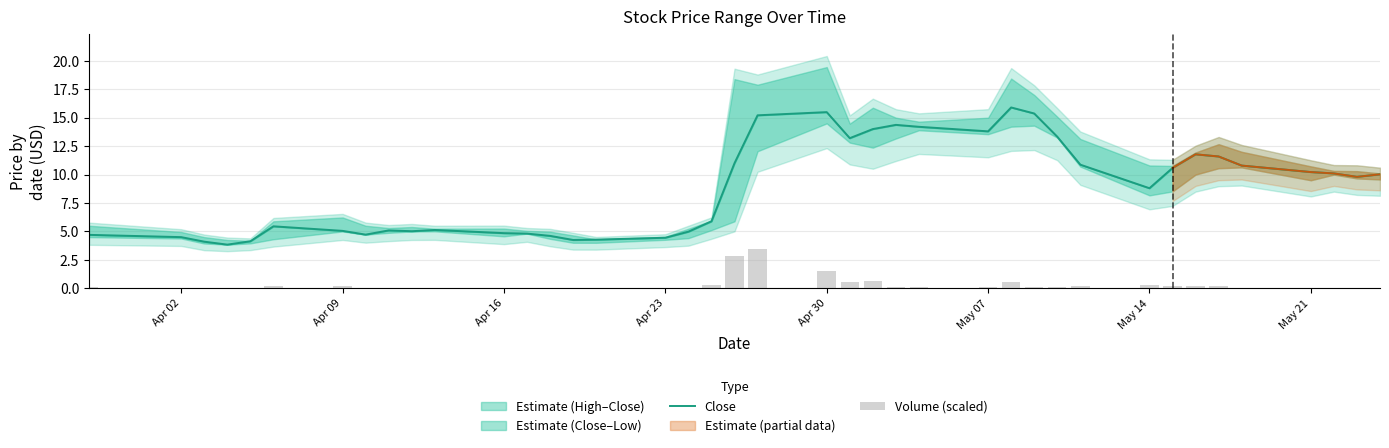

What is the difference between the maximum and minimum values in the Volume (scaled) series?

3.4